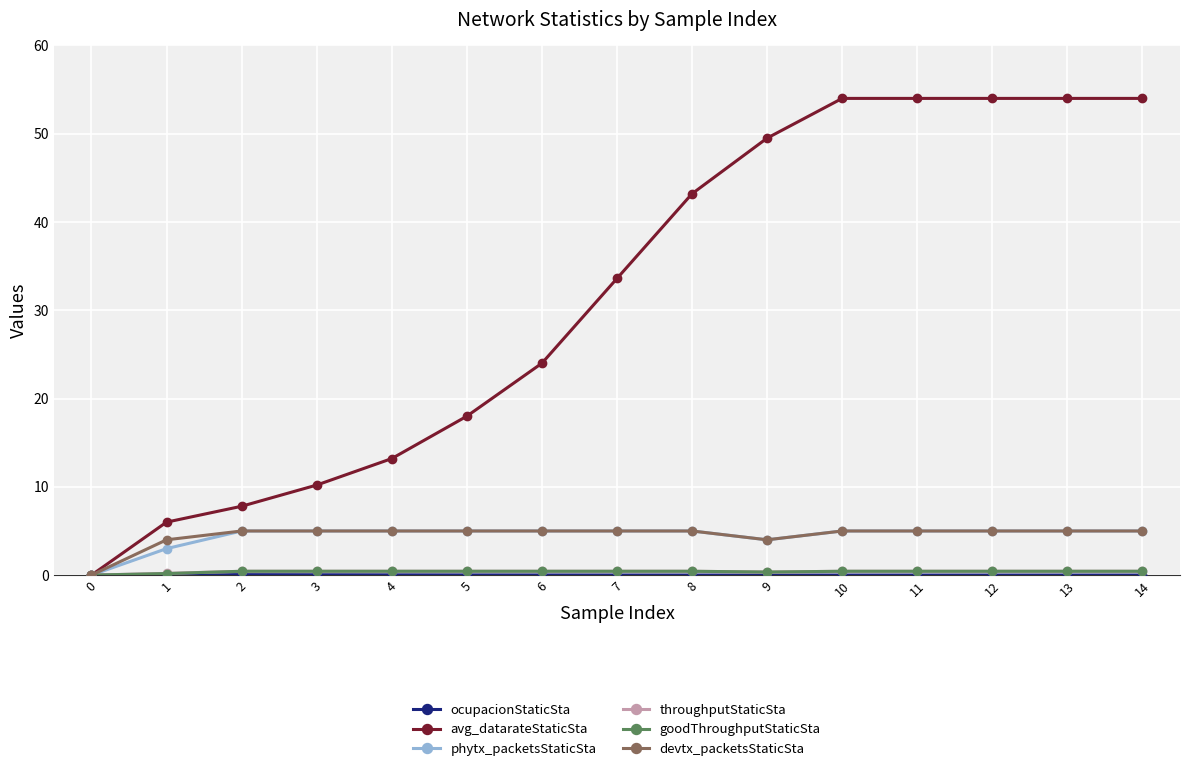

Which series has the largest range (max minus min)?

avg_datarateStaticSta